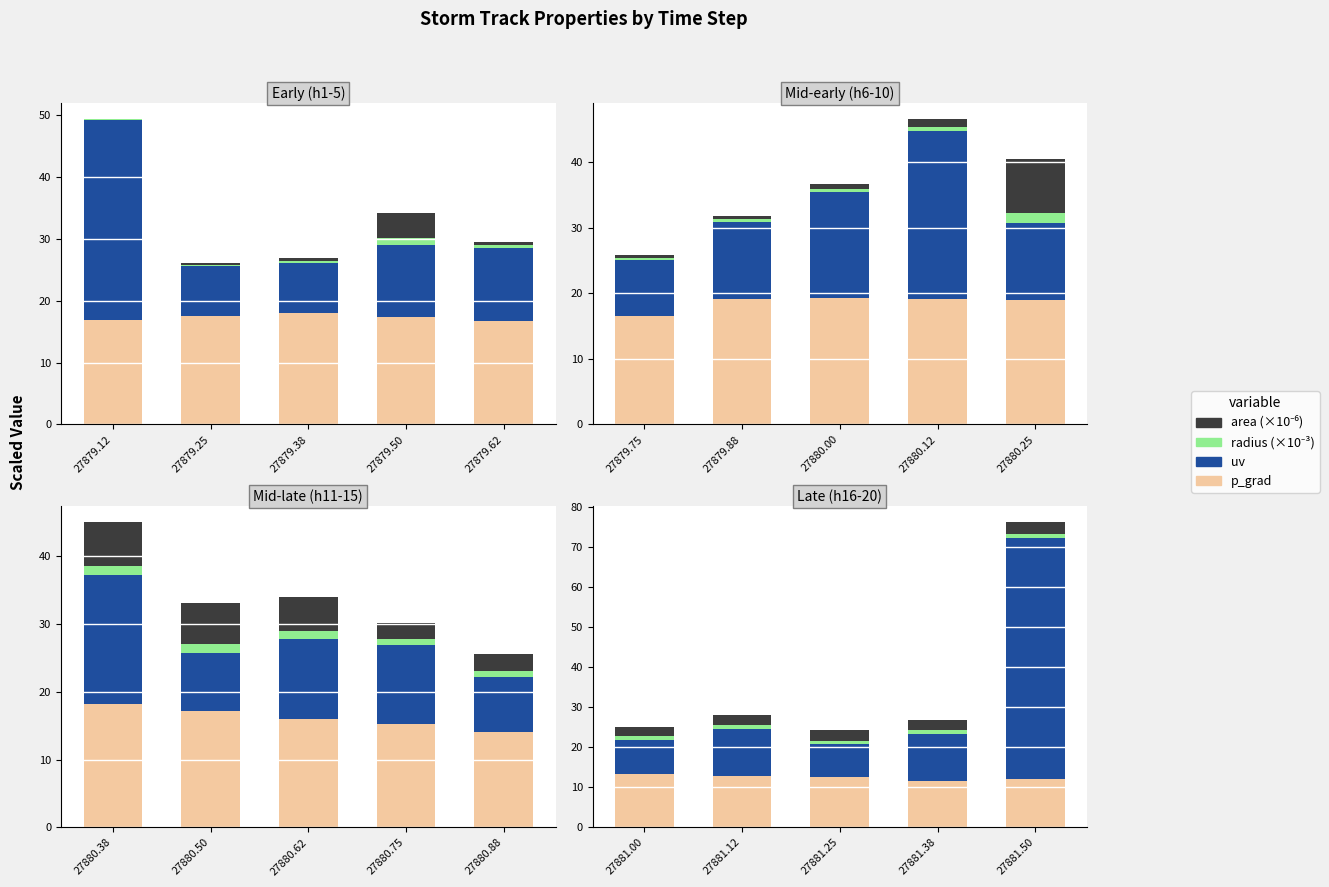

How many groups of bars are there?

5